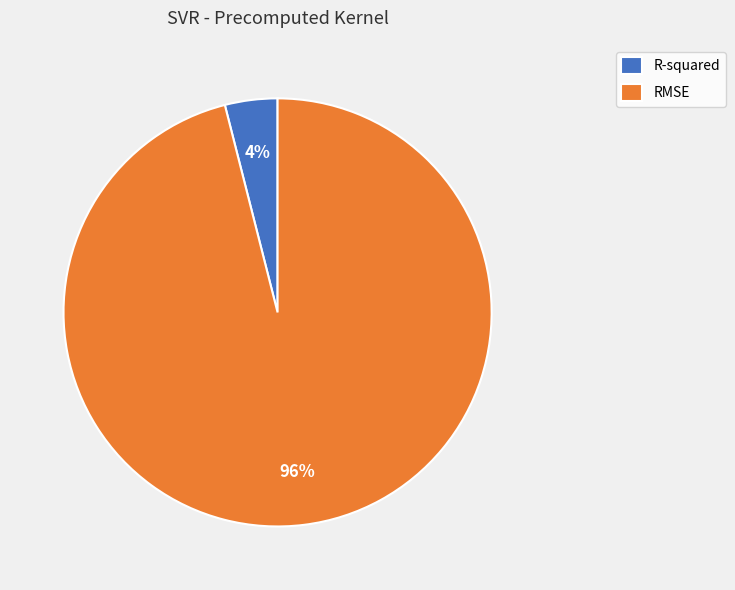

To the nearest percent, what percentage of the pie is R-squared?

4%